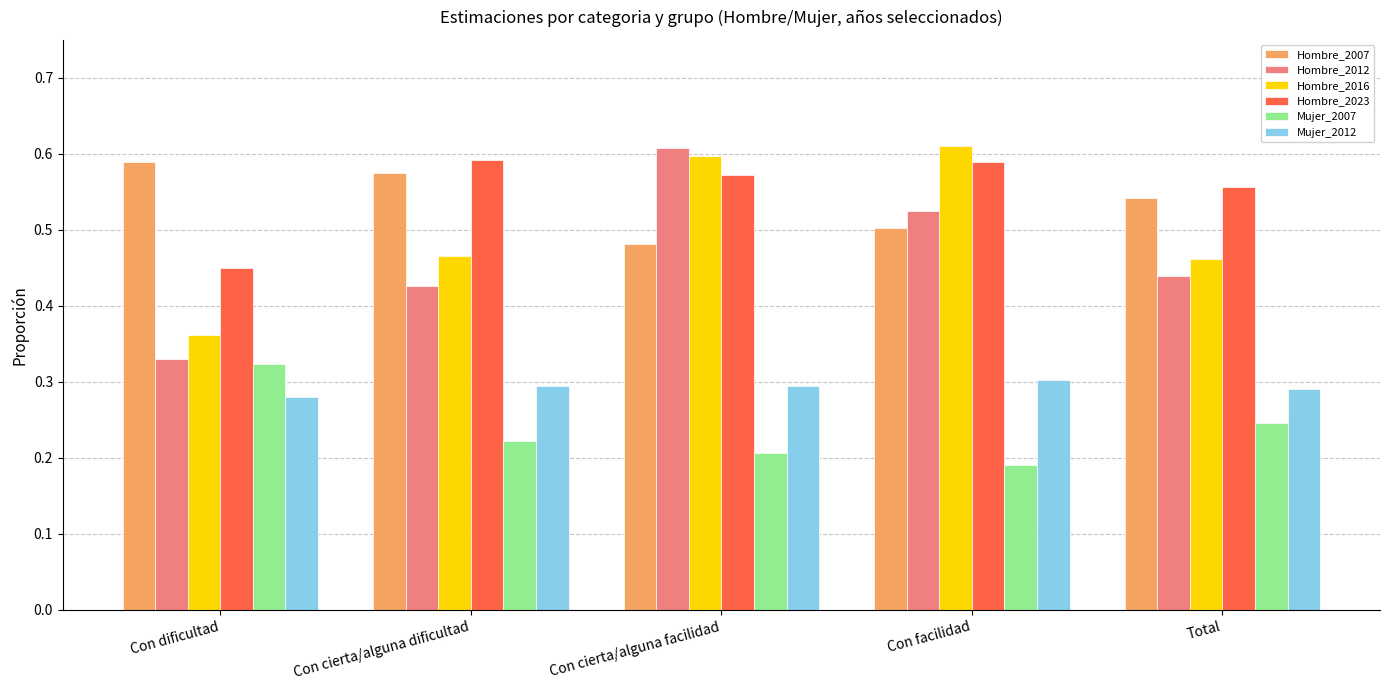

How many bars are there in each group?

6